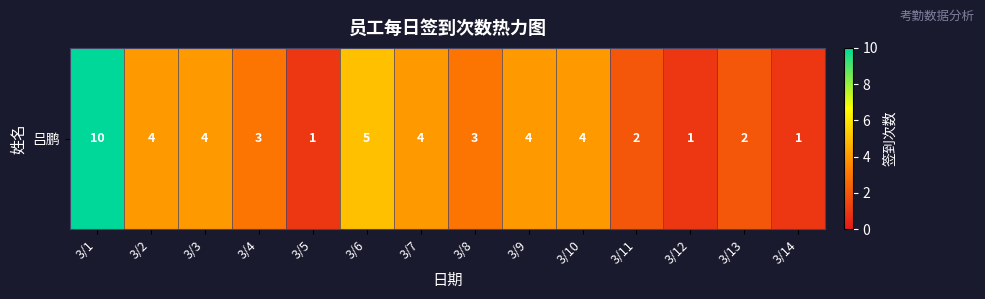

Where does the data first go above 4?

3/1